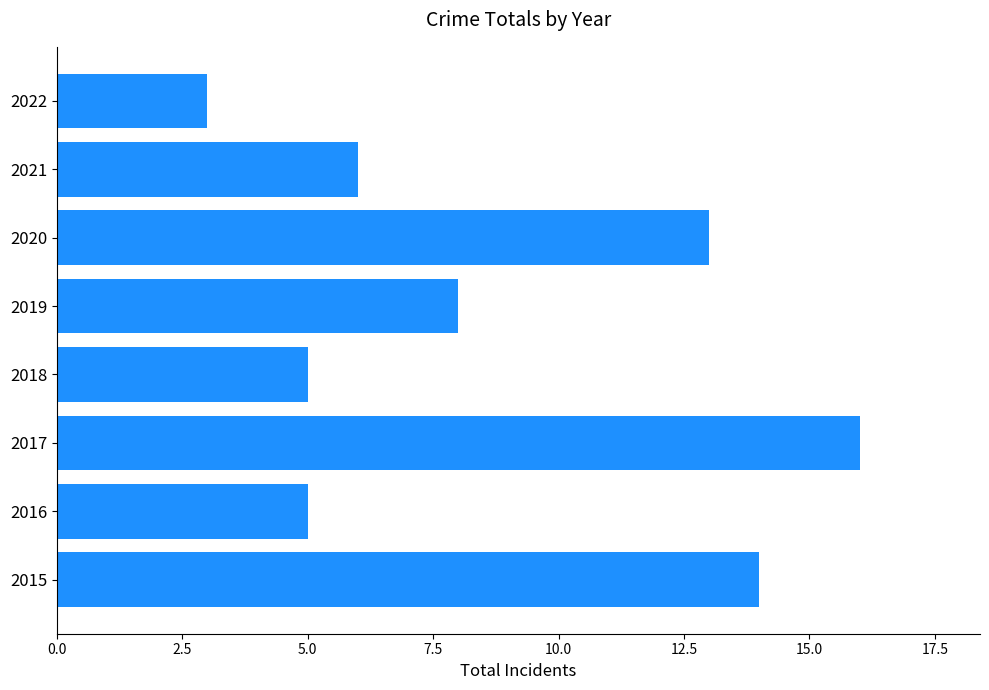

How many values are below 8?

4